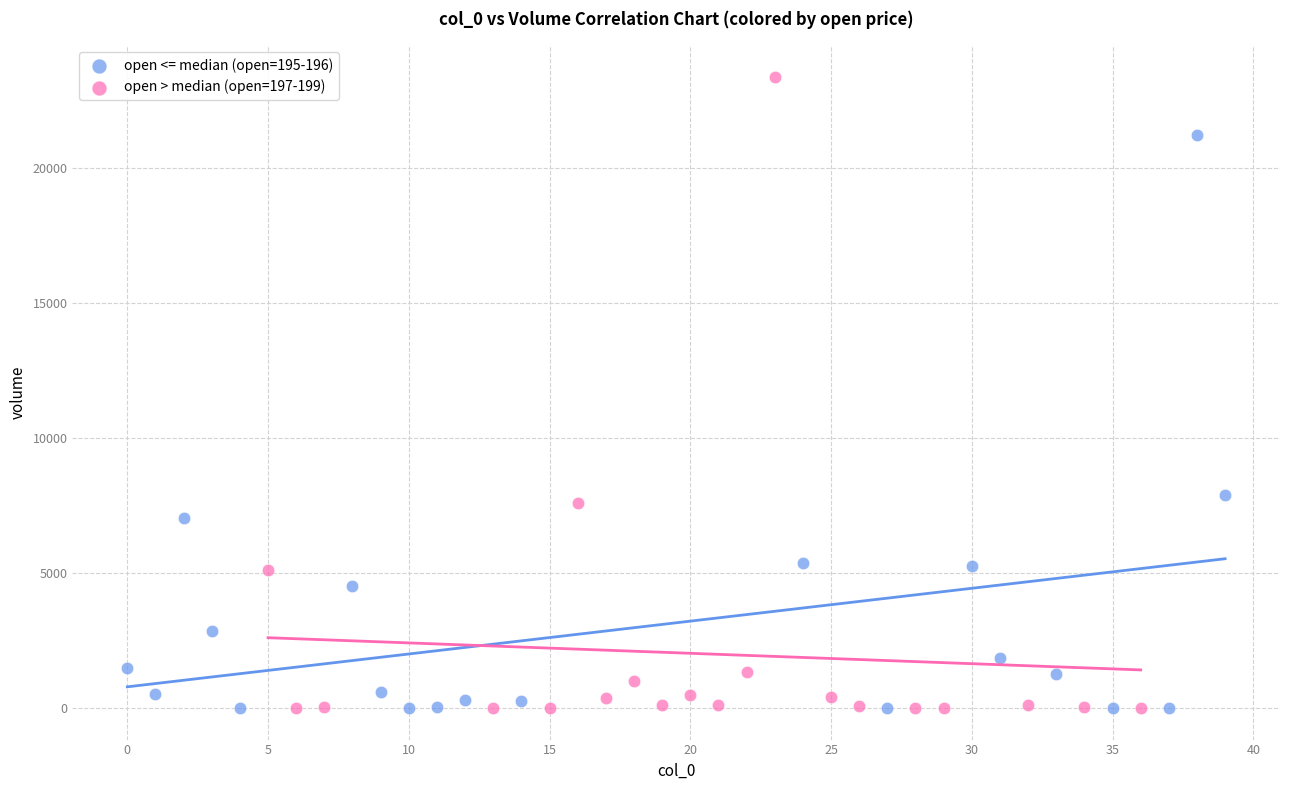

Which series has the widest spread of Y values?

open > median (open=197-199)